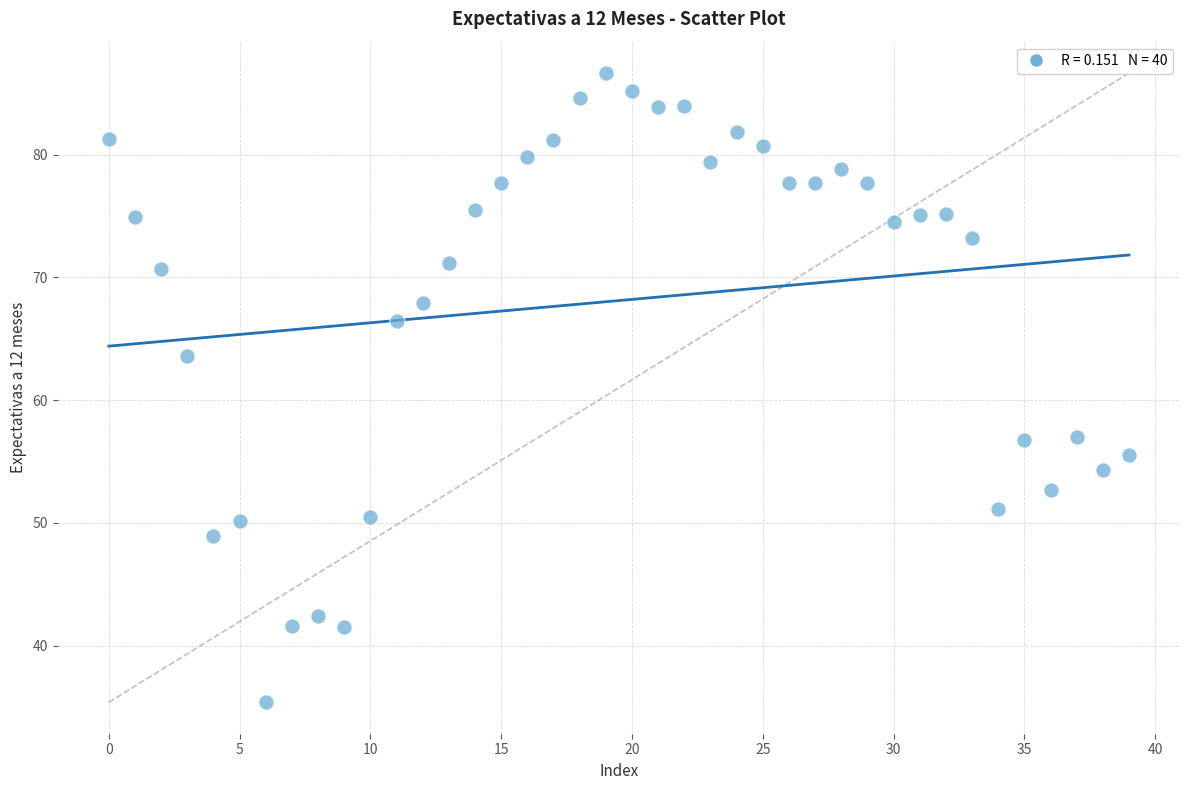

What is the range of Y values (max minus min)?

51.2